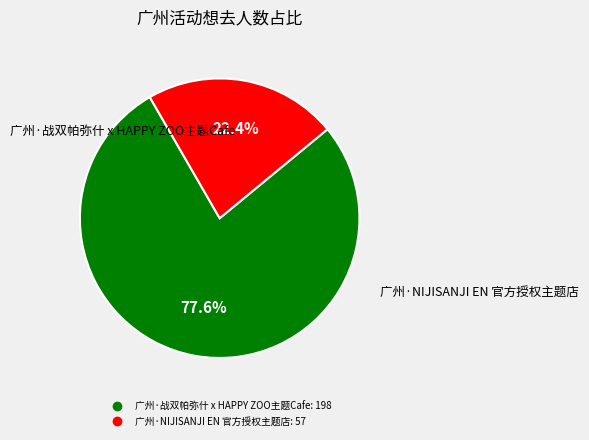

Which slice is the smallest?

广州·NIJISANJI EN 官方授权主题店